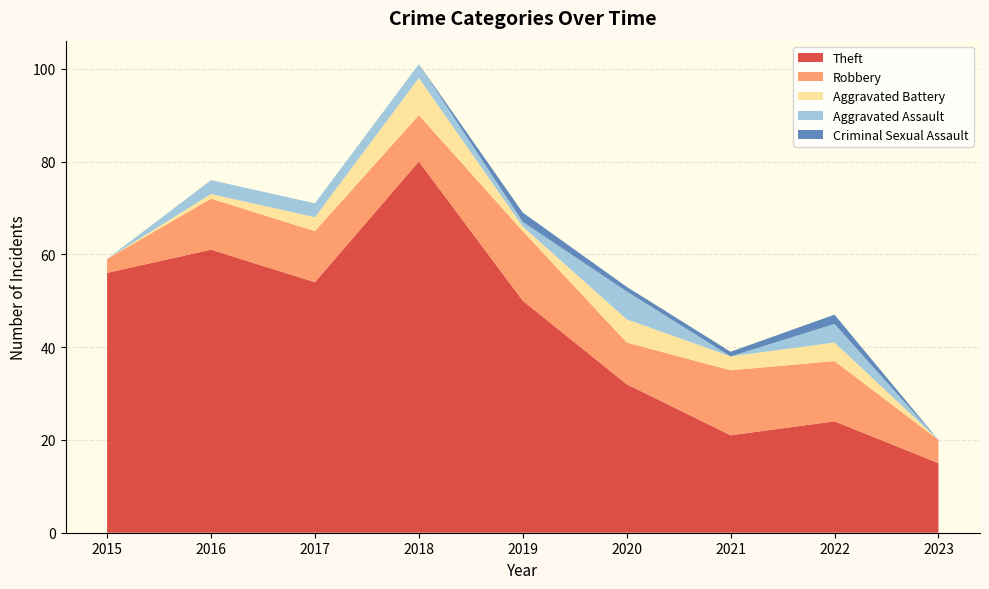

Reading left to right, transcribe all the data shown in this chart.

Theft: 2015=56	2016=61	2017=54	2018=80	2019=50	2020=32	2021=21	2022=24	2023=15
Robbery: 2015=3	2016=11	2017=11	2018=10	2019=15	2020=9	2021=14	2022=13	2023=5
Aggravated Battery: 2015=0	2016=1	2017=3	2018=8	2019=1	2020=5	2021=3	2022=4	2023=0
Aggravated Assault: 2015=0	2016=3	2017=3	2018=3	2019=1	2020=6	2021=0	2022=4	2023=0
Criminal Sexual Assault: 2015=0	2016=0	2017=0	2018=0	2019=2	2020=1	2021=1	2022=2	2023=0